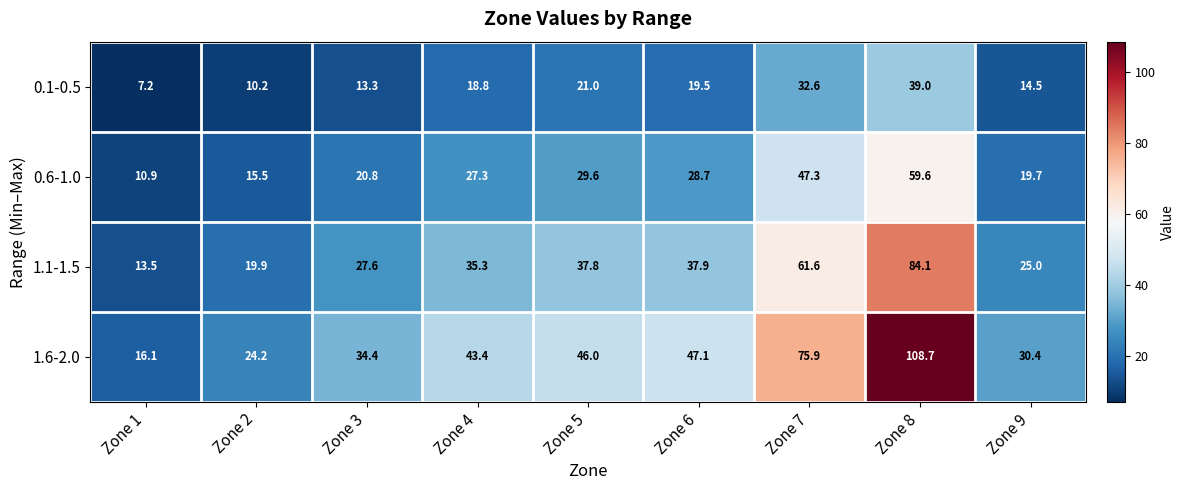

True or false: 1.1-1.5 has a value of 19.9 at Zone 2.

True